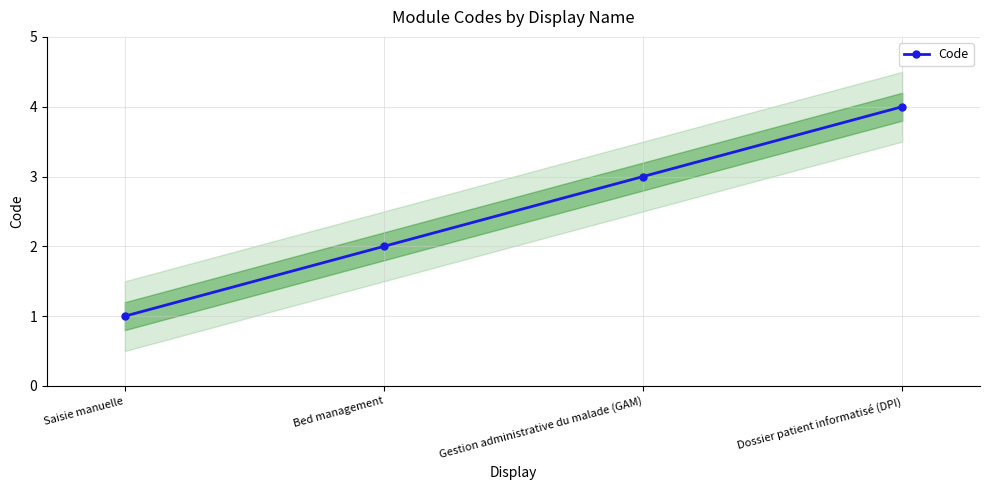

True or false: the data shows 1 at Dossier patient informatisé (DPI).

False